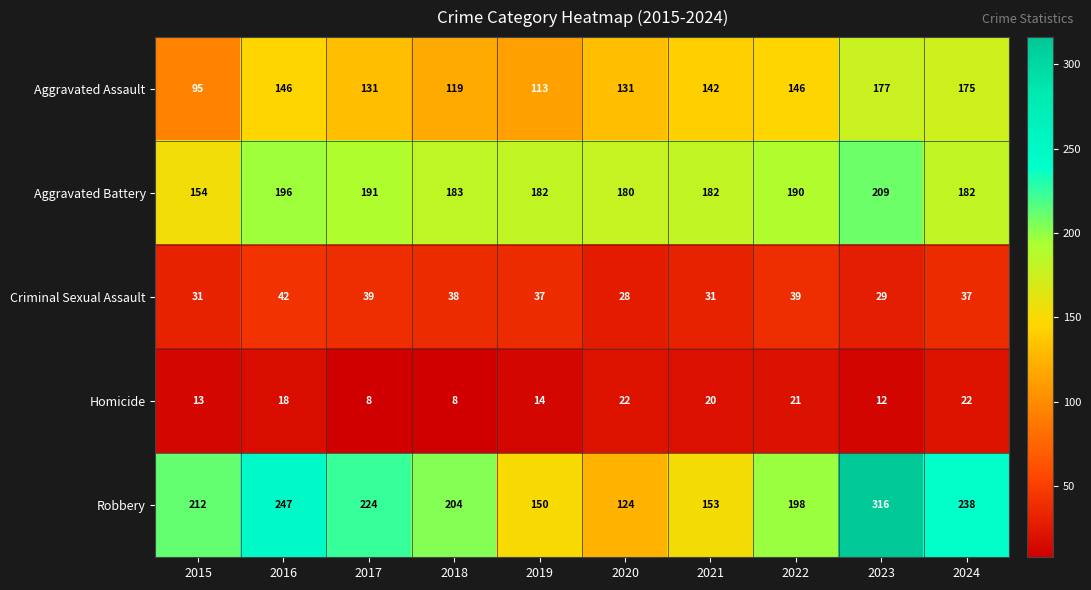

What is the difference between the Aggravated Assault values at 2024 and 2017?

44